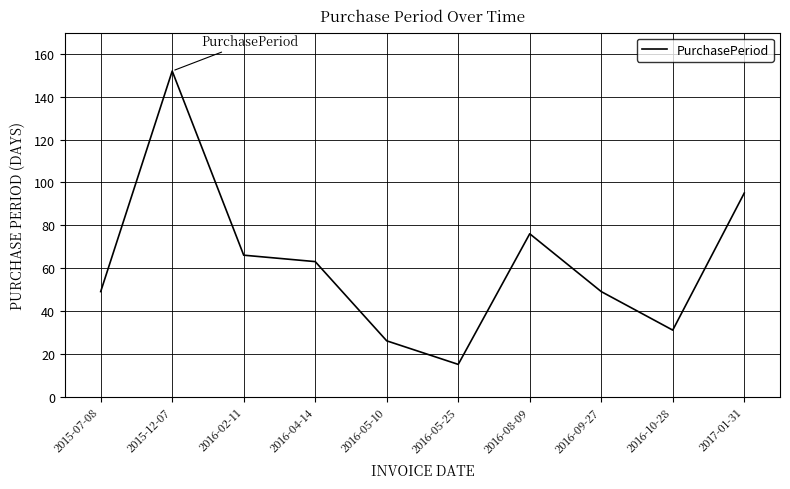

What is the difference between the values at 2016-05-25 and 2016-09-27?

34